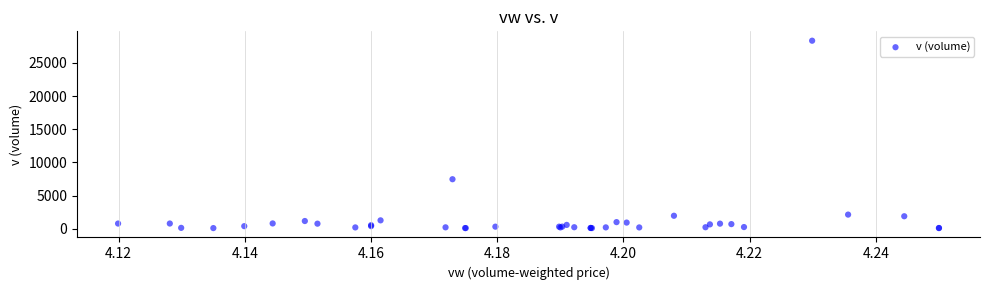

What Y value in the scatter plot is closest to 14230?

7469